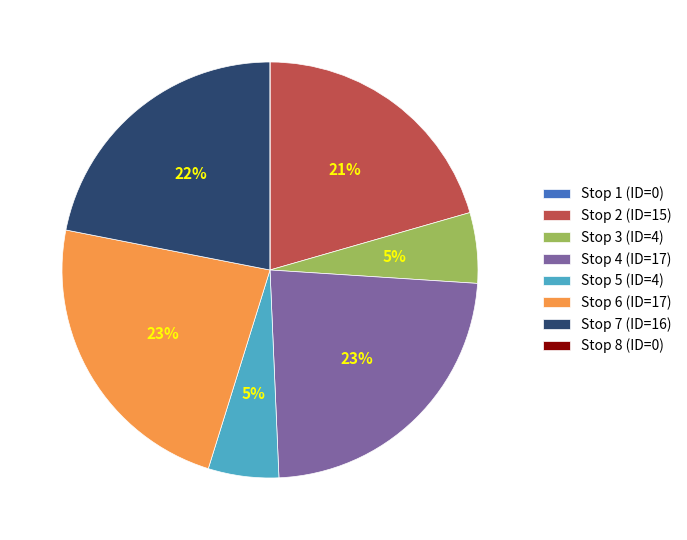

Is it true that Stop 3 (ID=4) is 1% of the pie?

False